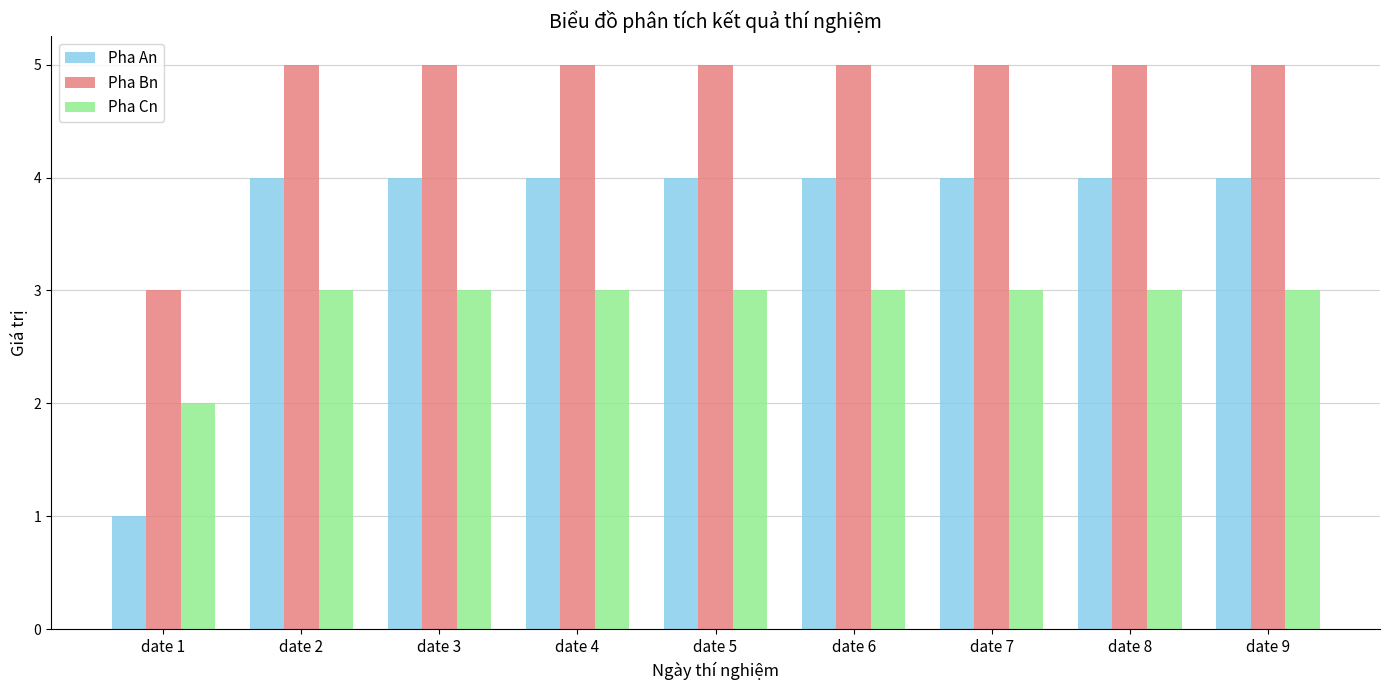

List the series in order of their peak value, highest first.

Pha Bn, Pha An, Pha Cn